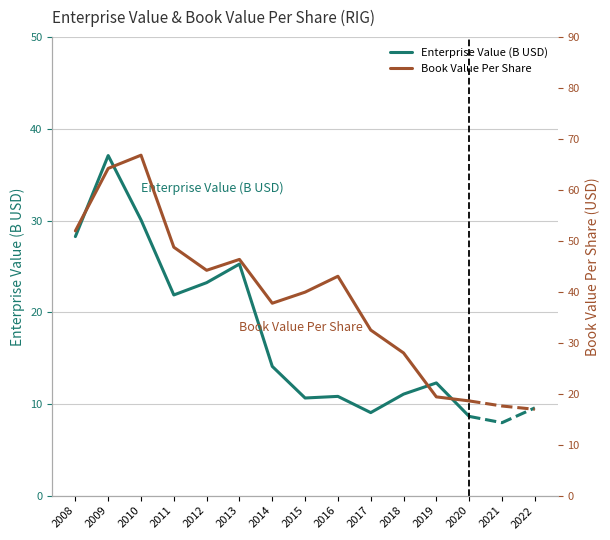

What is the difference between the highest and lowest values at 2013?

21.1